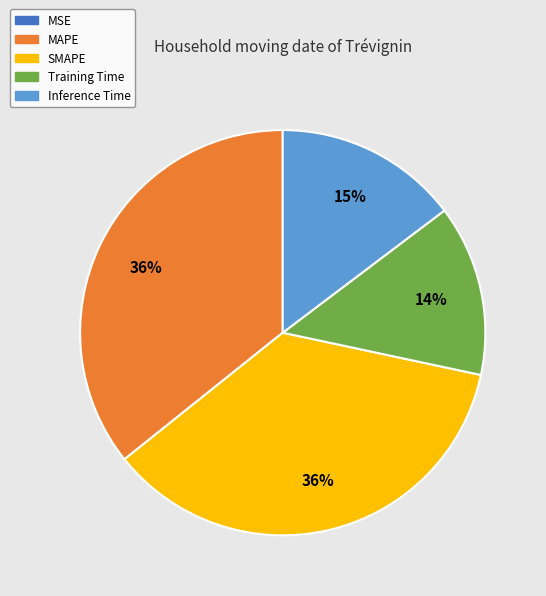

Combined, do Inference Time and Training Time account for over 50%?

No